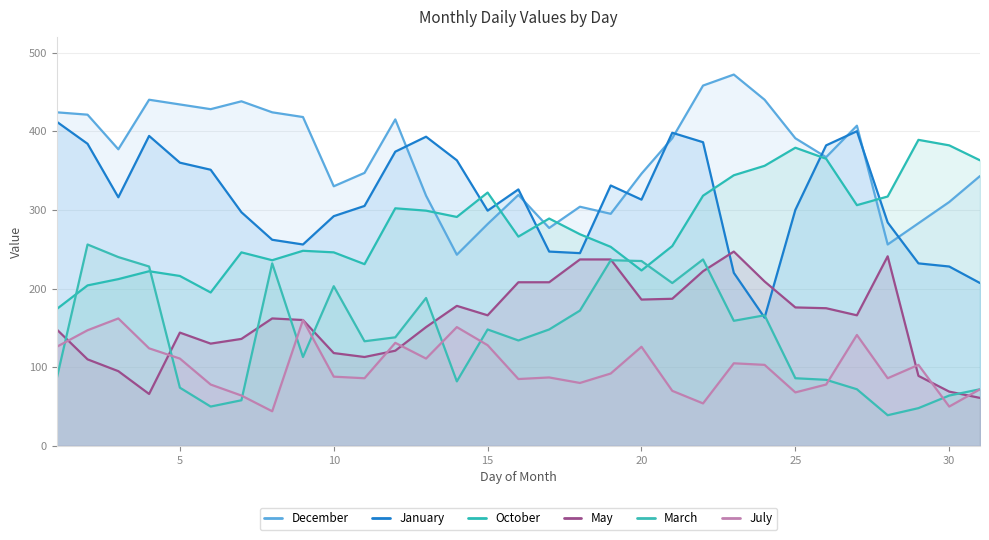

True or false: May and October cross at least once.

False